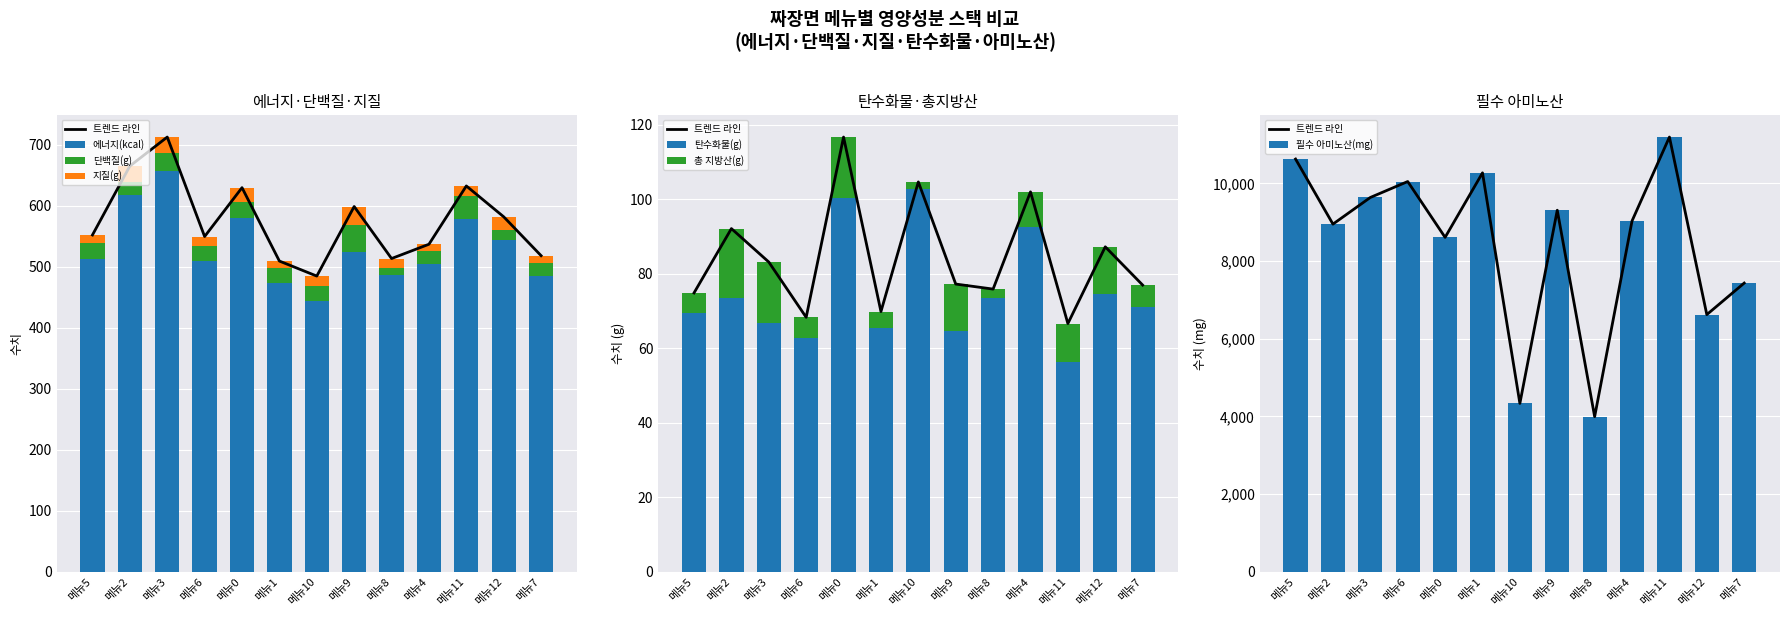

What is the maximum value for 에너지(kcal)?

656.4